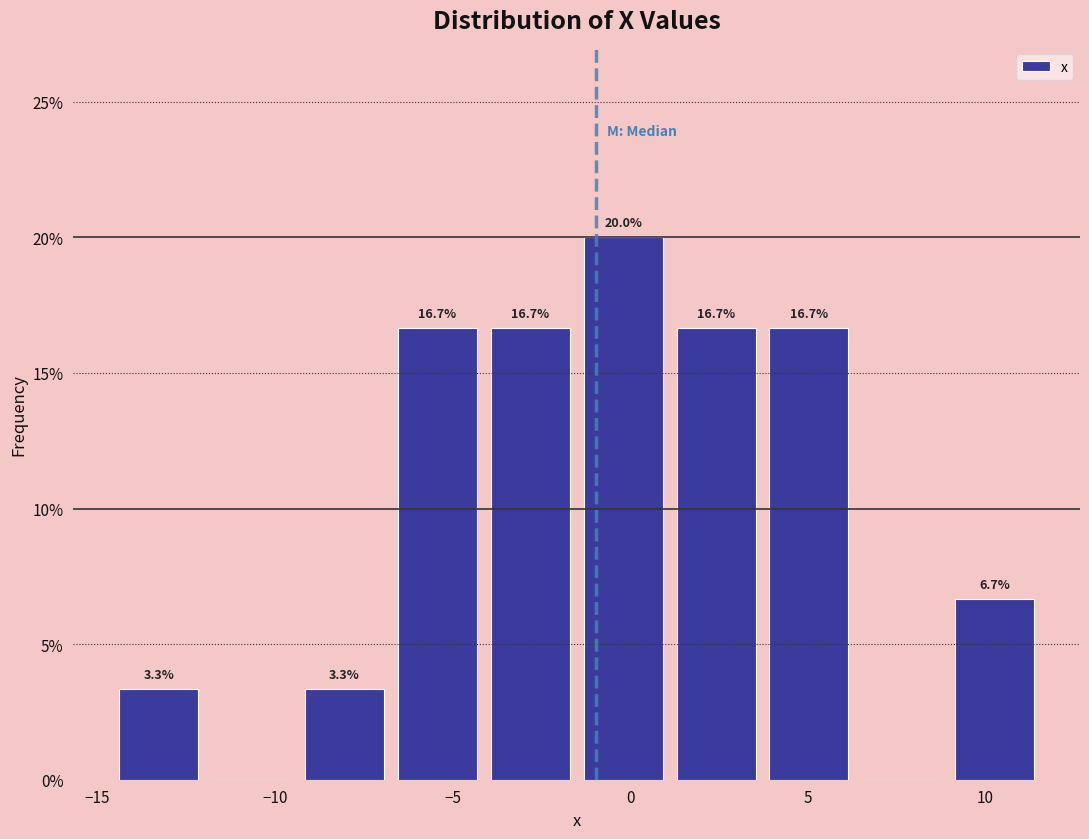

Over which range of the x-axis is the bar tallest?

-1.5 to 1.0